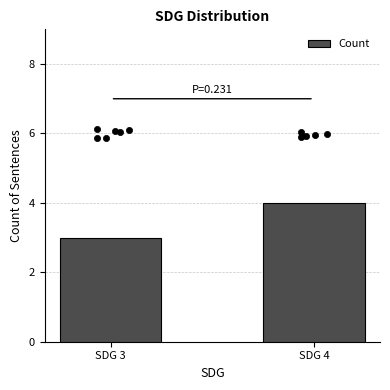

What is the change in value from SDG 3 to SDG 4?

+1